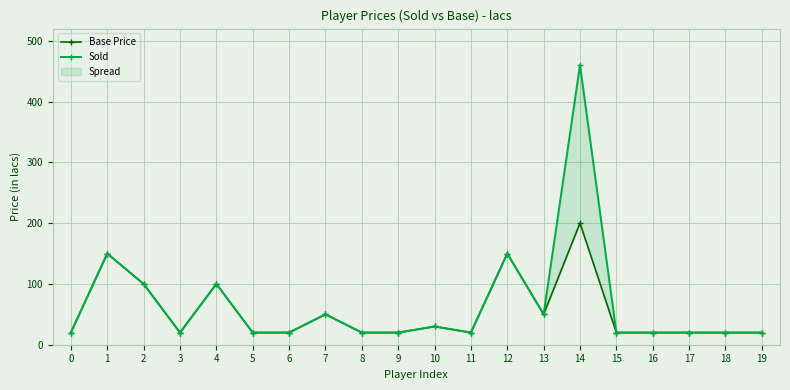

True or false: Base Price and Sold cross at least once.

False